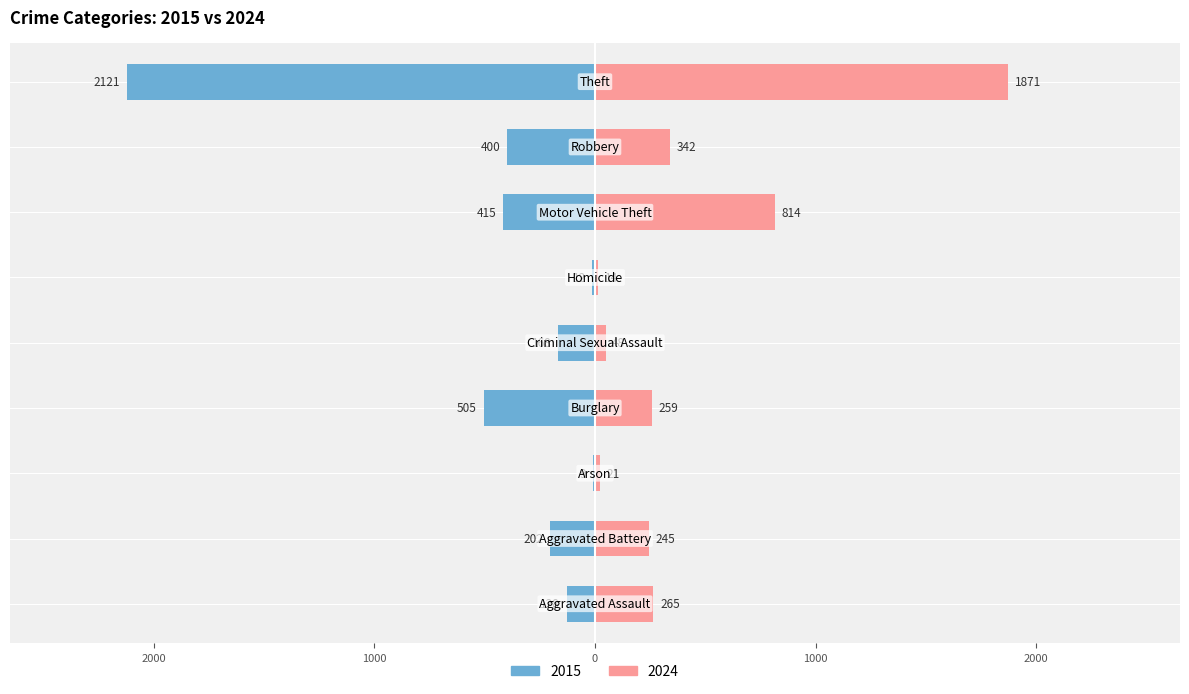

Where is 2024 nearest to the value 942?

Motor Vehicle Theft